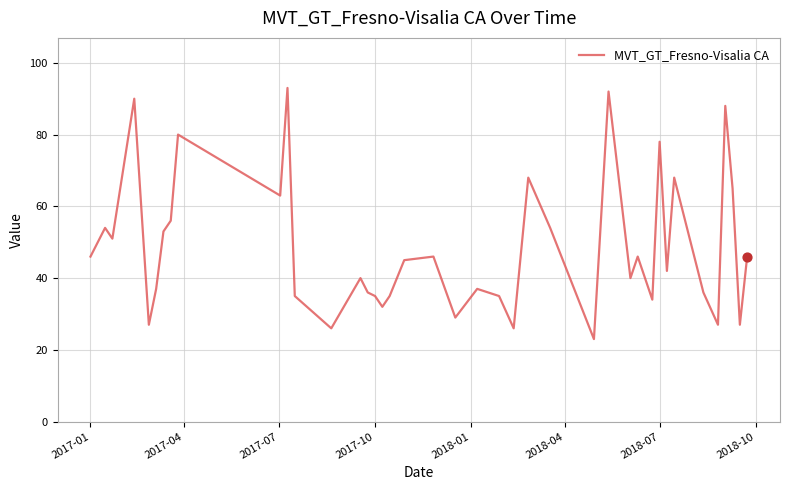

Does the chart have visible grid lines?

Yes